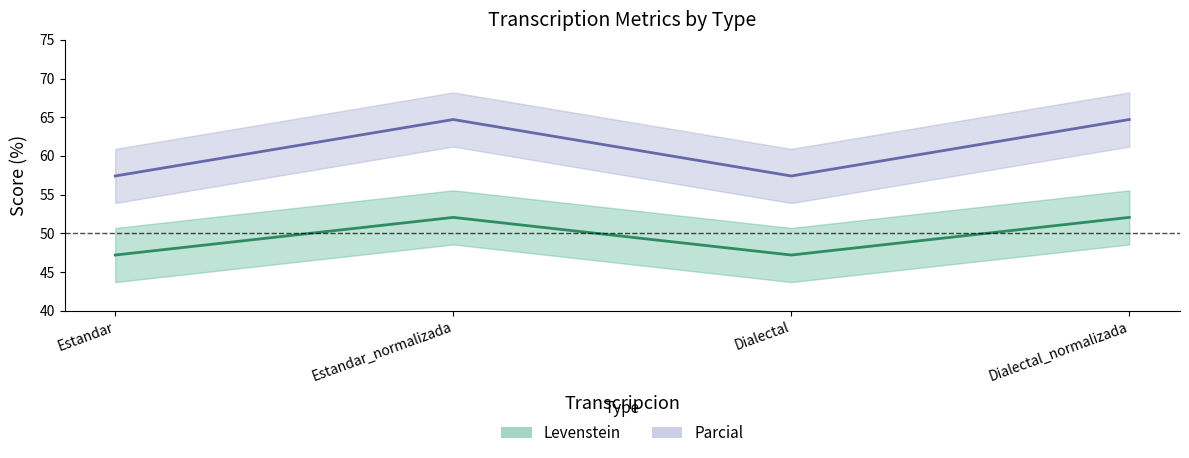

What is the smallest value displayed?

47.2